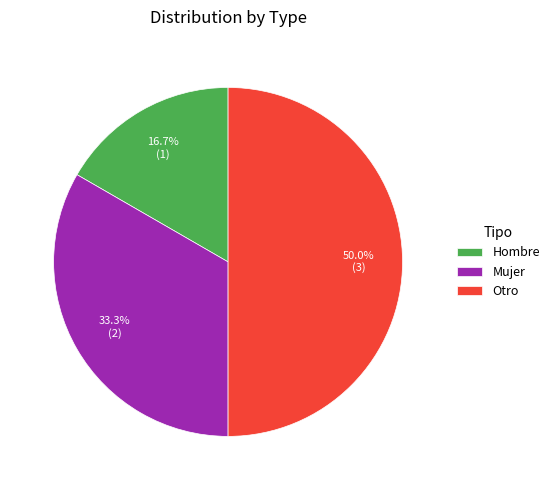

Rank the categories by value from highest to lowest.

Otro, Mujer, Hombre